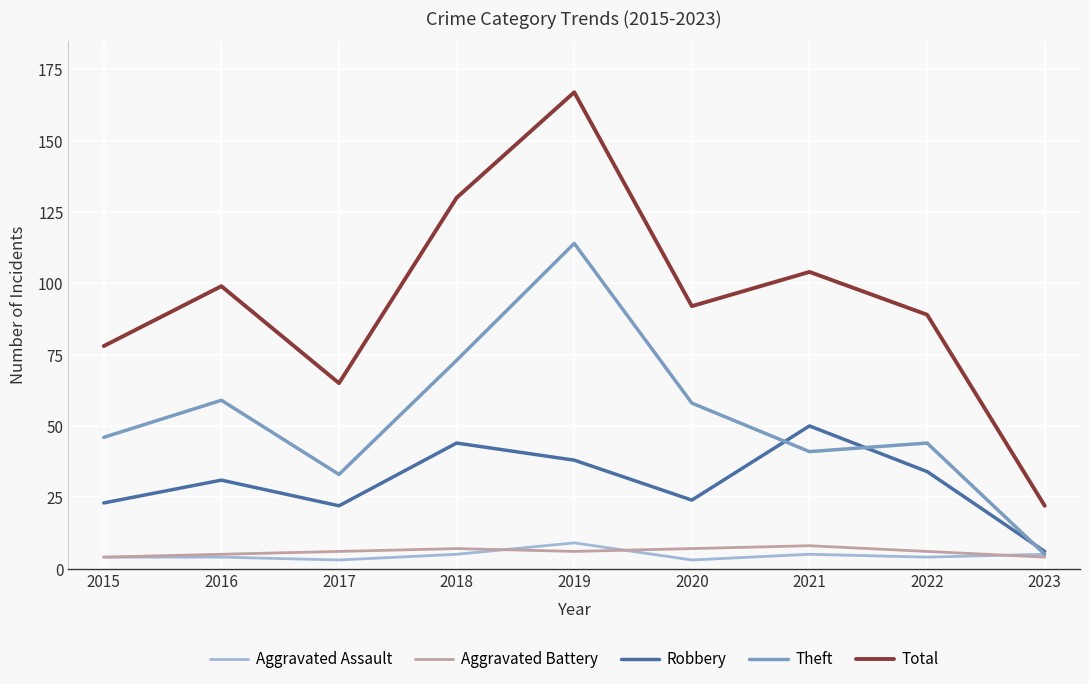

Between 2016 and 2023, which series saw the biggest shift?

Total